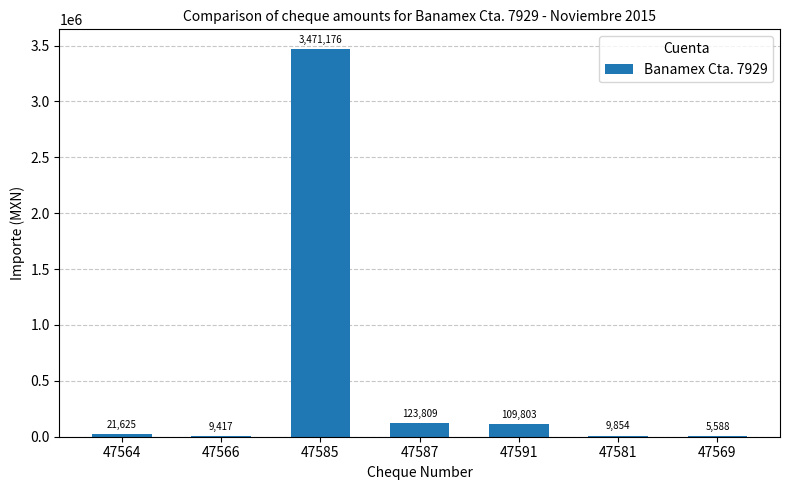

At which category does the chart reach its peak across all series?

47585